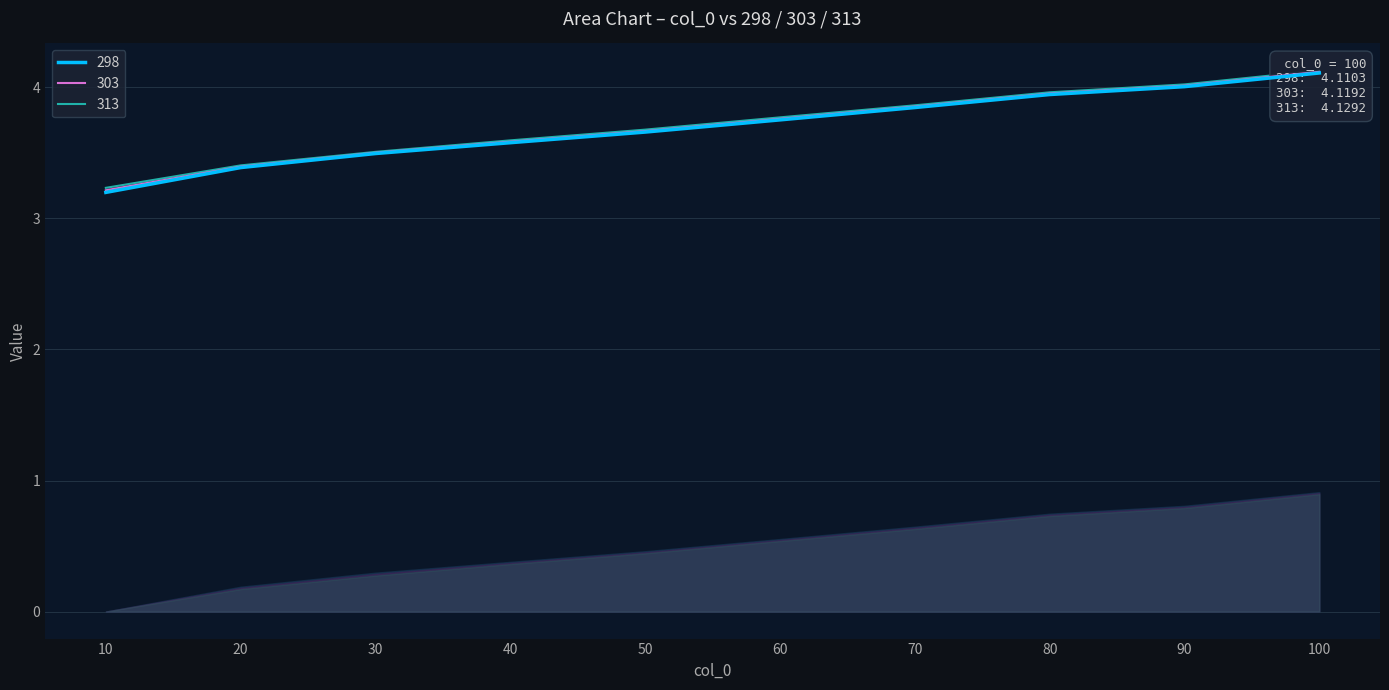

How many lines are shown in the chart?

3